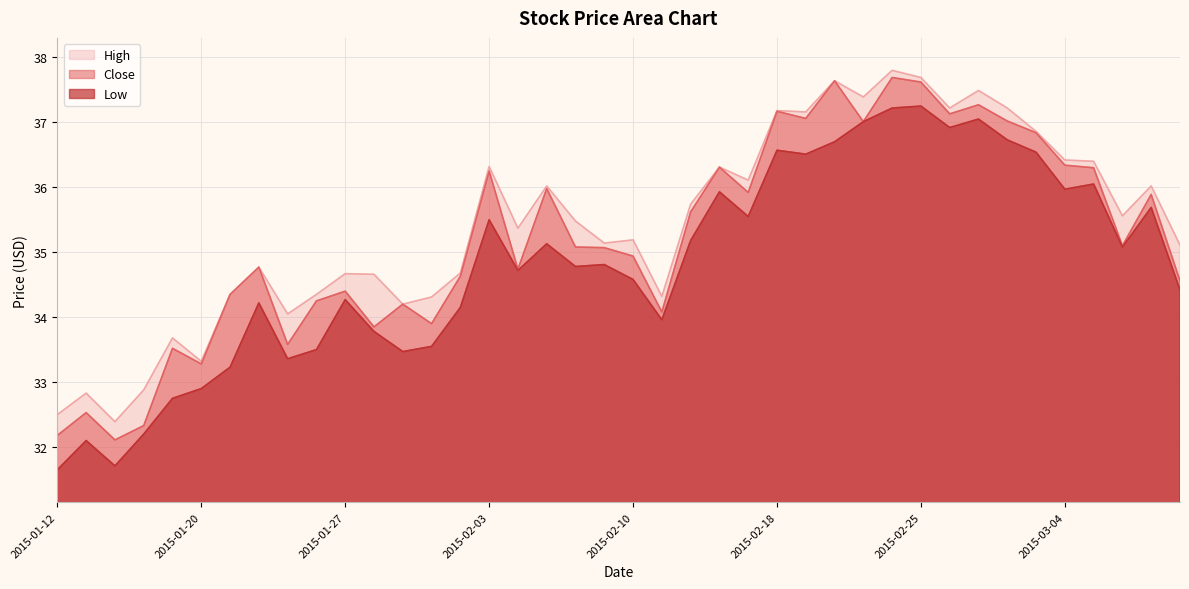

How many interior local peaks does the Low series have?

12